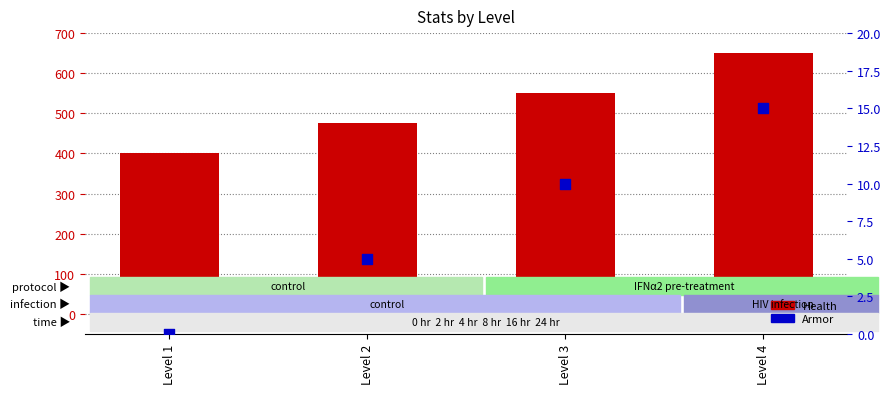

Which series contains the lowest Y value?

Armor